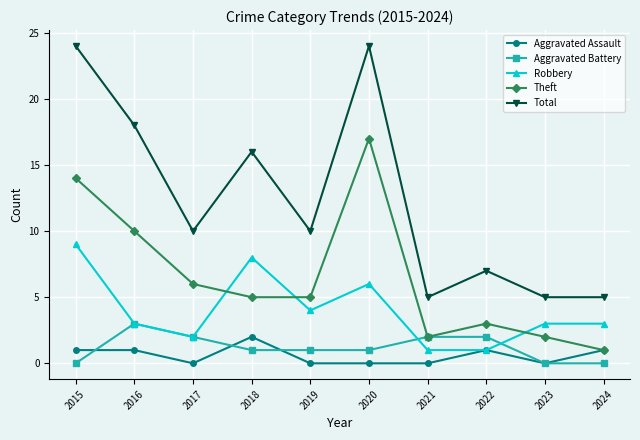

At which category does Robbery reach its first local peak?

2018